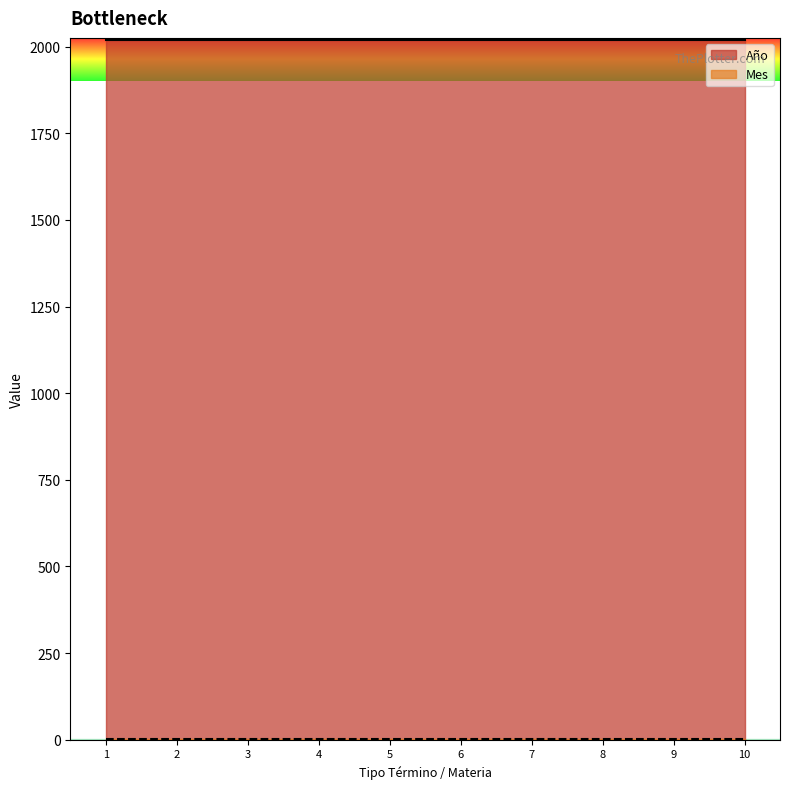

Reading left to right, list all the values displayed in this chart.

Año: Audiencia De Sobreseimiento. / Receptacion.=2020	Audiencia De Sobreseimiento. / Robo Con Violencia.=2020	Declara Sobreseimiento Definitivo. / Receptacion.=2020	Declara Sobreseimiento Definitivo. / Robo Con Violencia.=2020	Declara Sobreseimiento Temporal. / Receptacion.=2020	Declara Sobreseimiento Temporal. / Robo Con Violencia.=2020	Rechaza Sobreseimiento Definitivo. / Receptacion.=2020	Rechaza Sobreseimiento Definitivo. / Robo Con Violencia.=2020	Sobreseimiento. / Receptacion.=2020	Sobreseimiento. / Robo Con Violencia.=2020
Mes: Audiencia De Sobreseimiento. / Receptacion.=1	Audiencia De Sobreseimiento. / Robo Con Violencia.=1	Declara Sobreseimiento Definitivo. / Receptacion.=1	Declara Sobreseimiento Definitivo. / Robo Con Violencia.=1	Declara Sobreseimiento Temporal. / Receptacion.=1	Declara Sobreseimiento Temporal. / Robo Con Violencia.=1	Rechaza Sobreseimiento Definitivo. / Receptacion.=1	Rechaza Sobreseimiento Definitivo. / Robo Con Violencia.=1	Sobreseimiento. / Receptacion.=1	Sobreseimiento. / Robo Con Violencia.=1